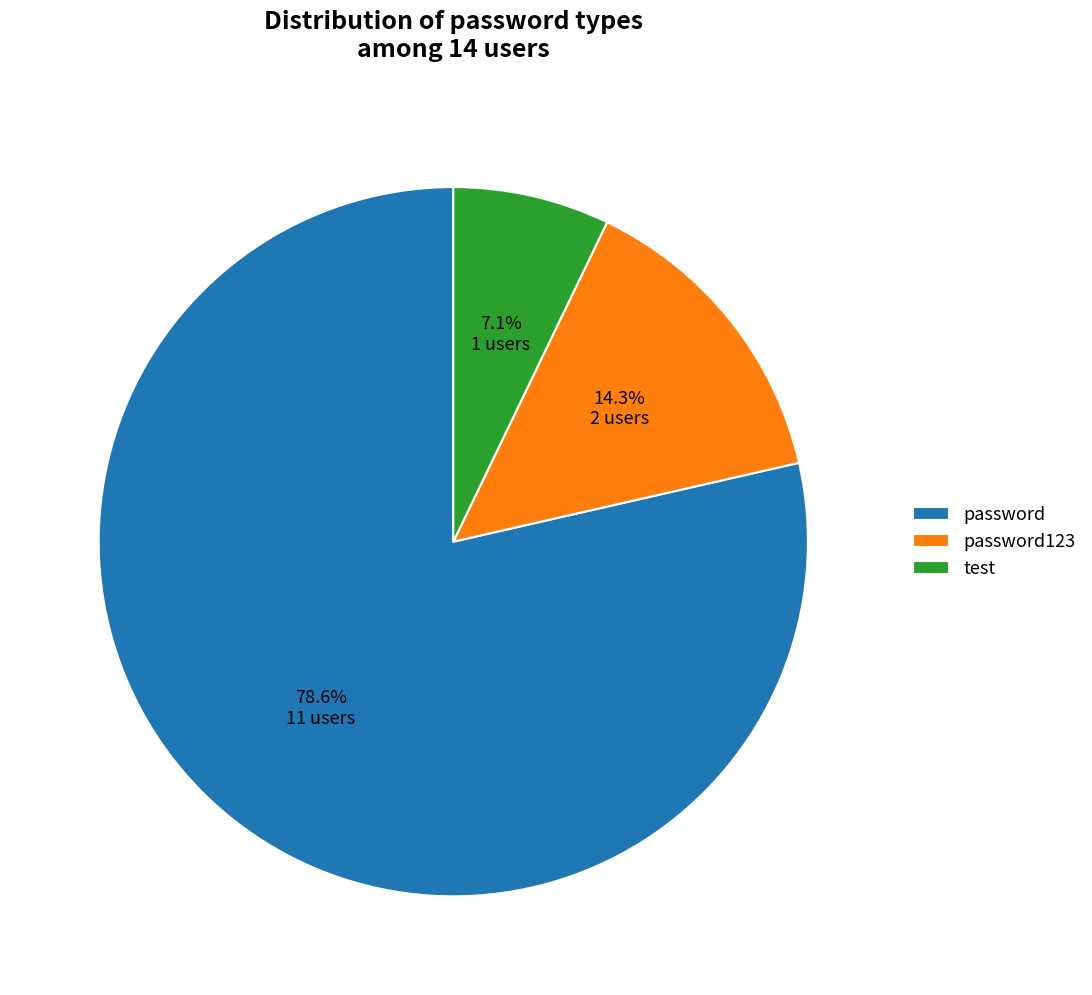

To the nearest percent, what is the average slice percentage?

33%